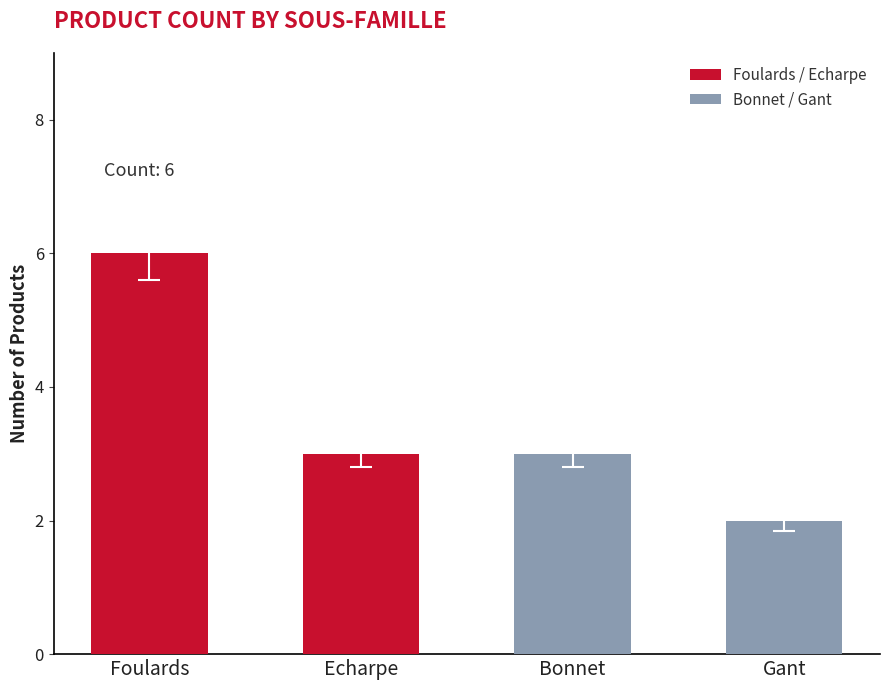

Which label corresponds to the smallest value in the chart?

Gant